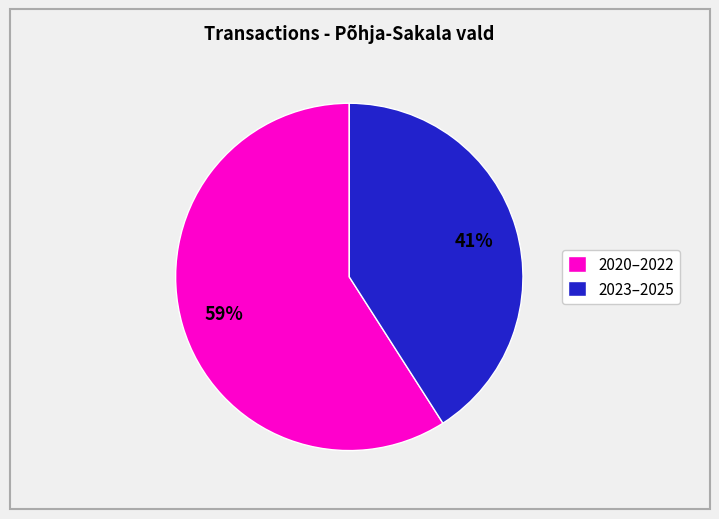

What percentage is the 2023–2025 slice, to the nearest percent?

41%